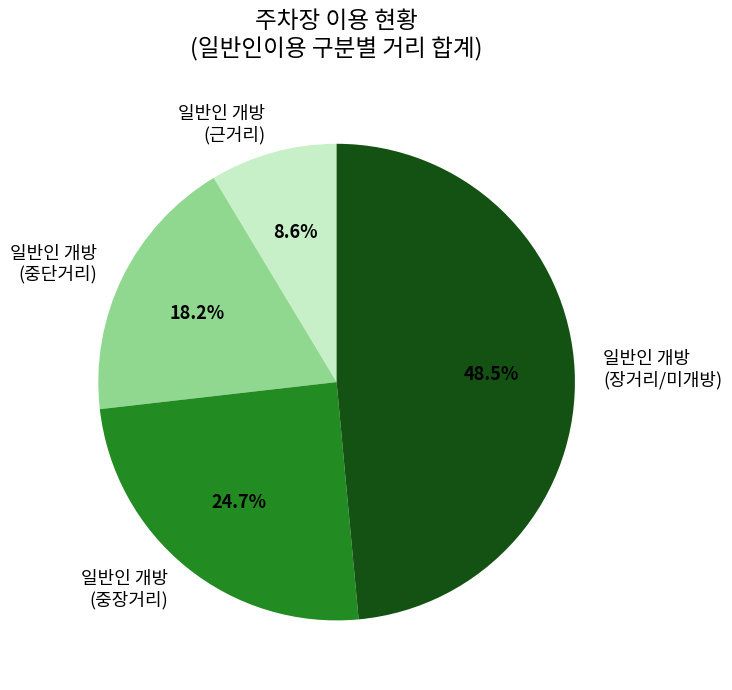

Between 일반인 개방 (중단거리) and 일반인 개방 (장거리/미개방), which is larger?

일반인 개방 (장거리/미개방)